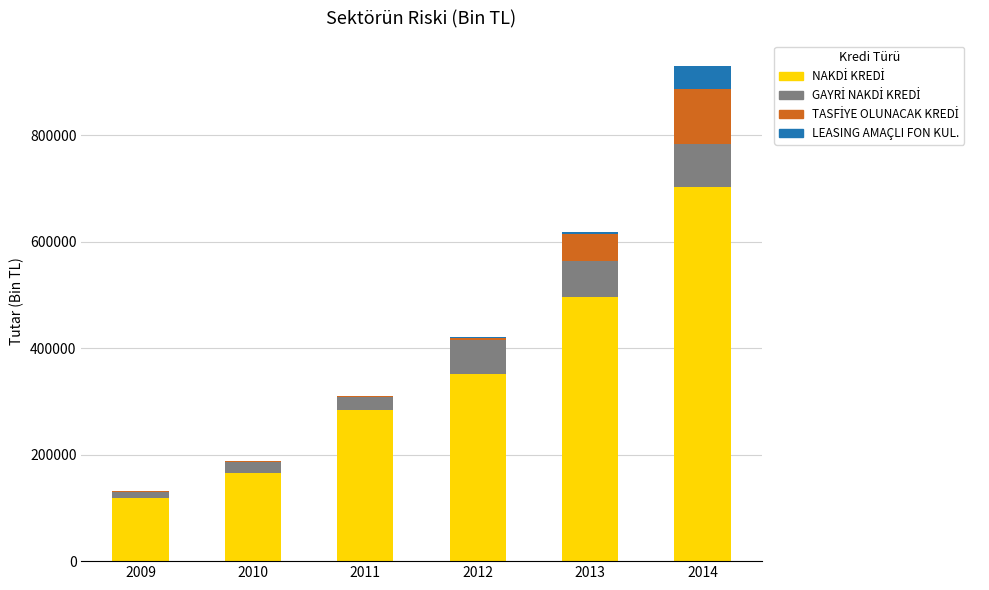

How many series are shown in this chart?

4